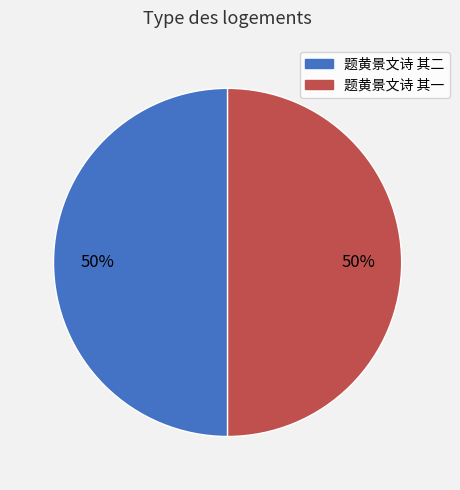

The 题黄景文诗 其一 slice represents 36% of the pie. True or false?

False